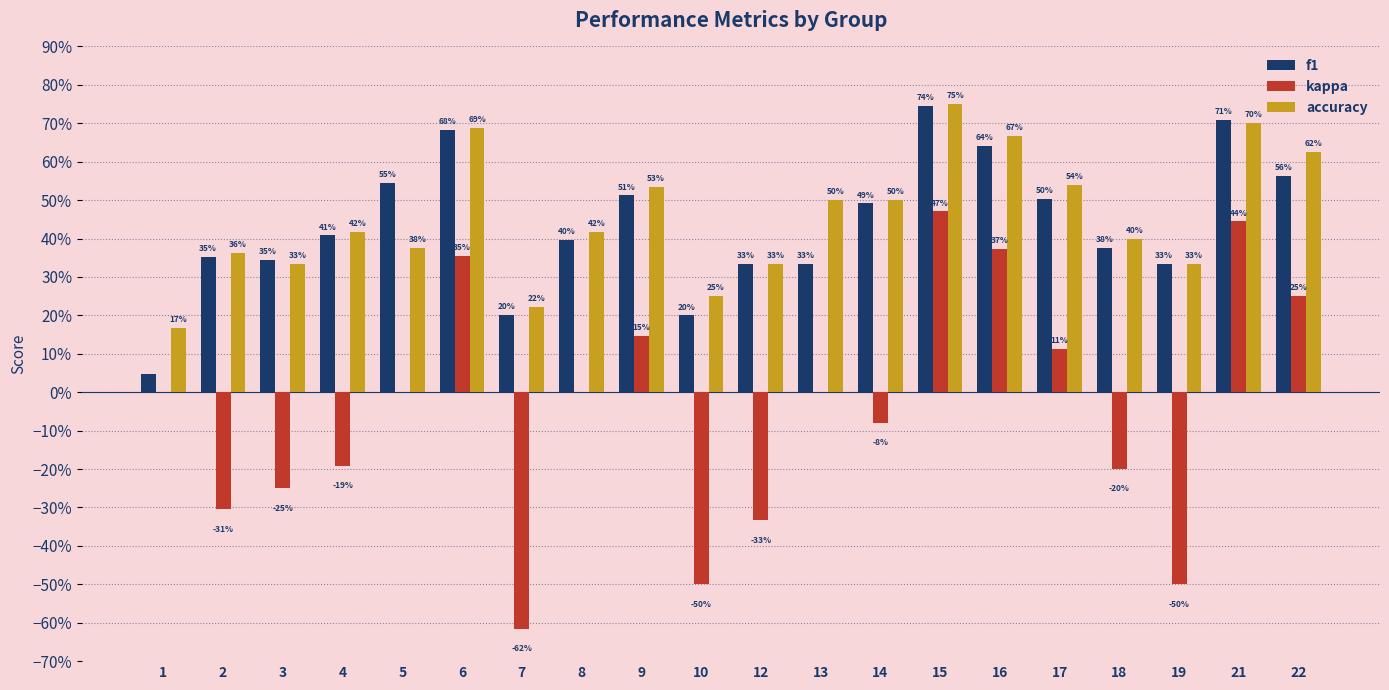

What is the greatest value displayed?

0.8